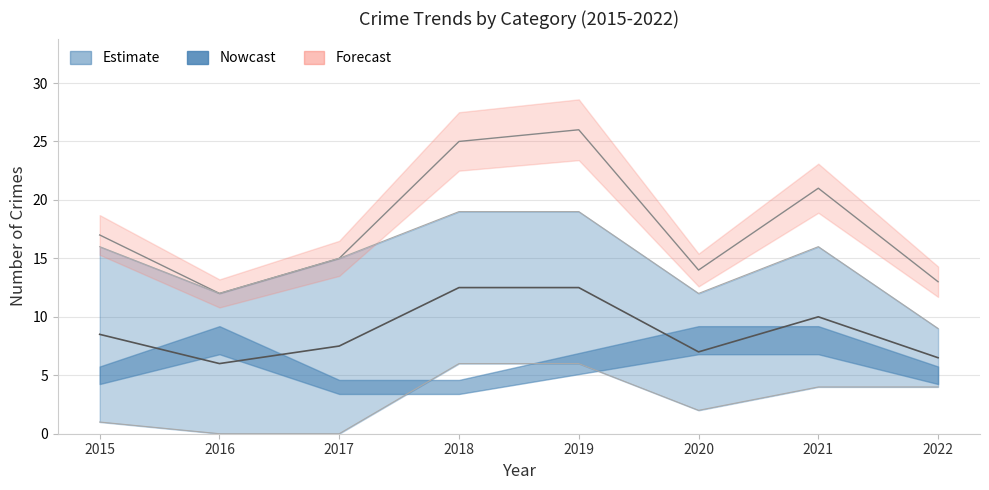

The Theft series shows 18 at 2015. True or false?

False